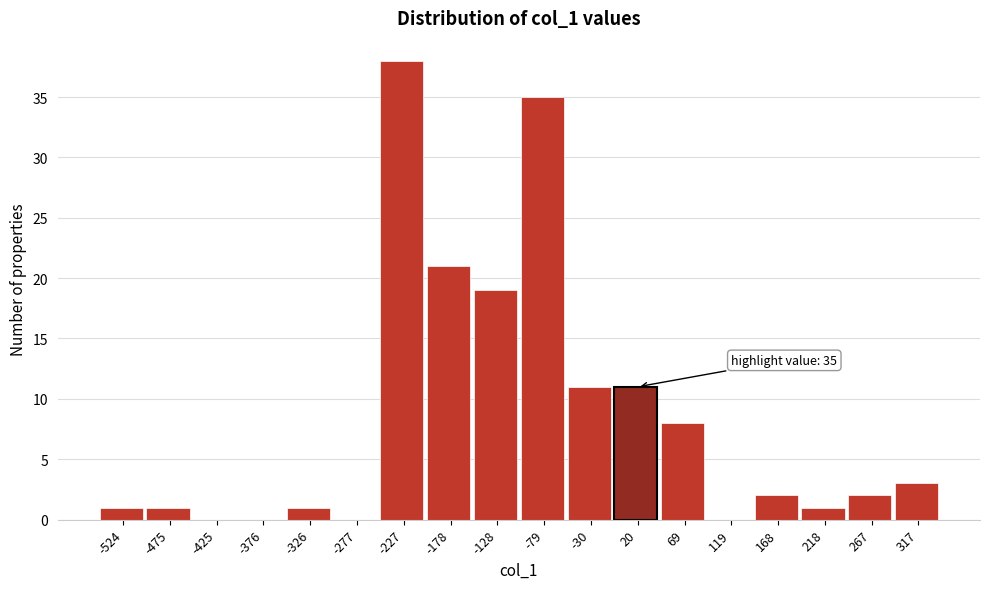

Reading left to right, what are all the values shown in this chart?

-524=1	-475=1	-425=0	-376=0	-326=1	-277=0	-227=38	-178=21	-128=19	-79=35	-30=11	20=11	69=8	119=0	168=2	218=1	267=2	317=3